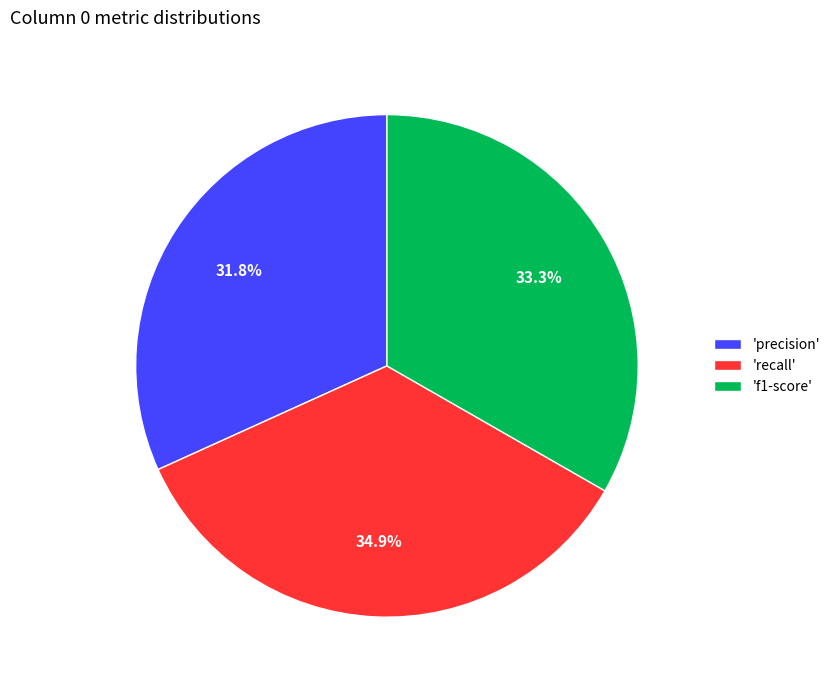

What portion of the pie excludes 'f1-score'?

66.7%